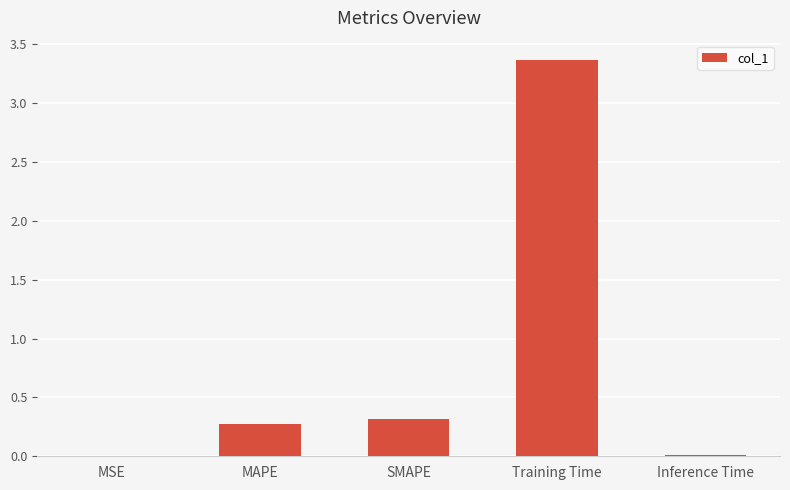

At which category does the chart reach its peak across all series?

Training Time